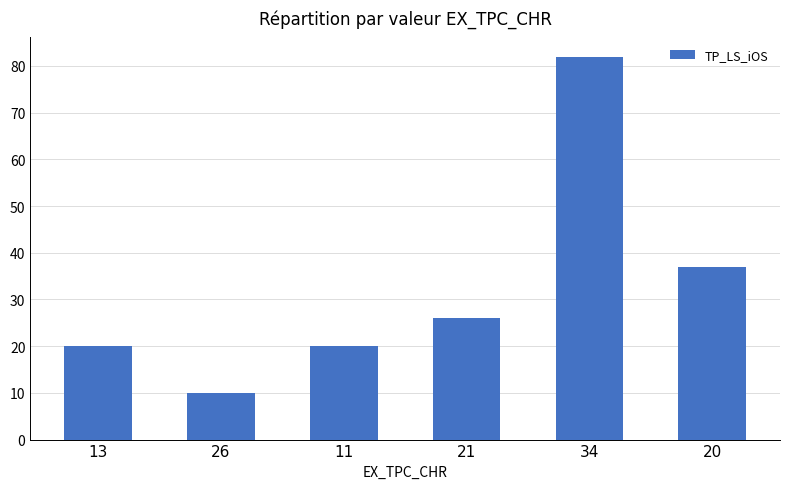

Which label corresponds to the largest value in the chart?

34